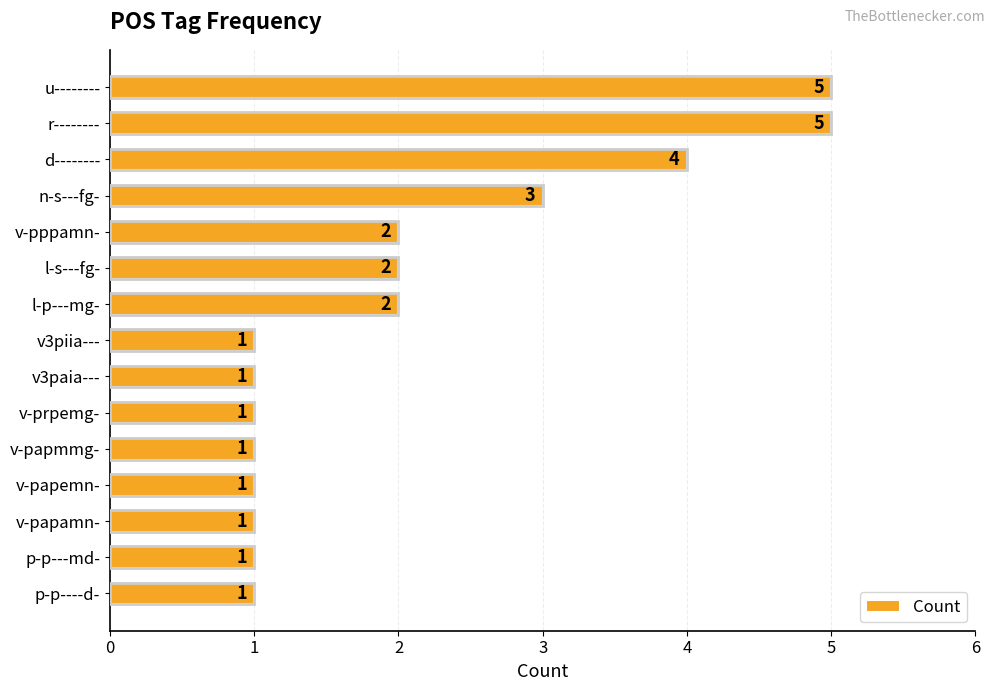

Does the chart contain stacked bars?

No